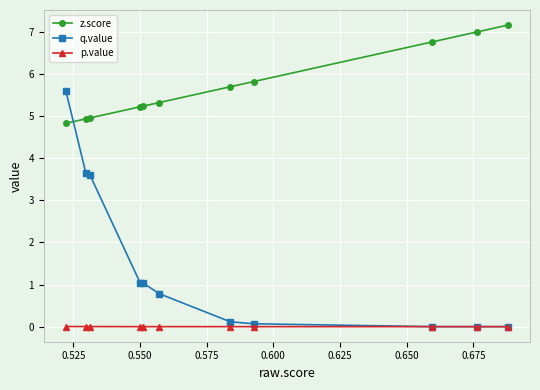

Rank the series by their average value, from lowest to highest.

p.value, q.value, z.score